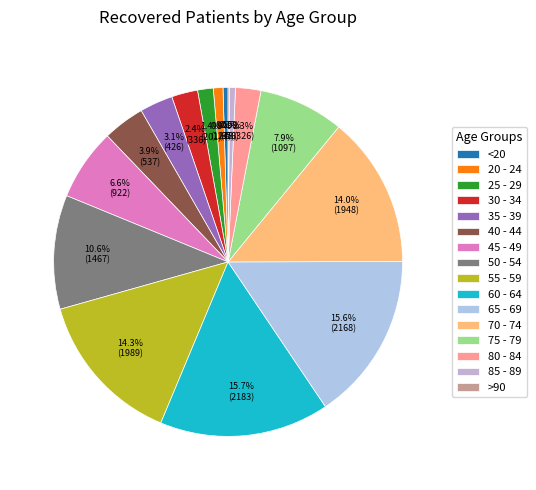

To the nearest percent, what is the difference between the 55 - 59 and 75 - 79 slice percentages?

6%